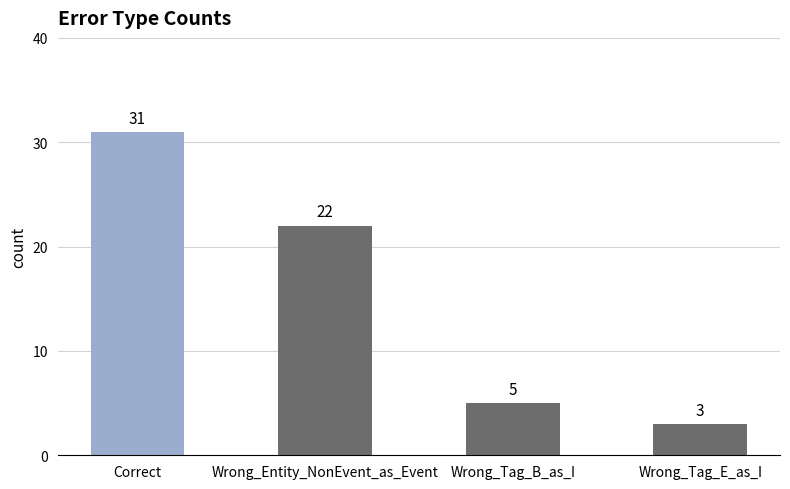

What is the difference between the maximum and minimum values?

28